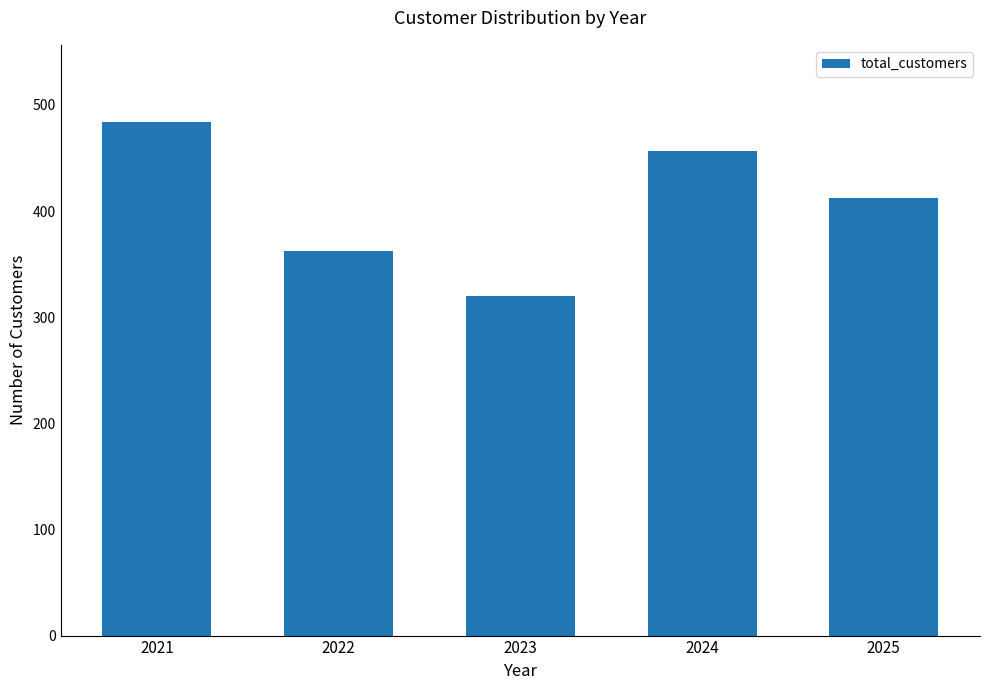

What is the smallest value displayed?

320